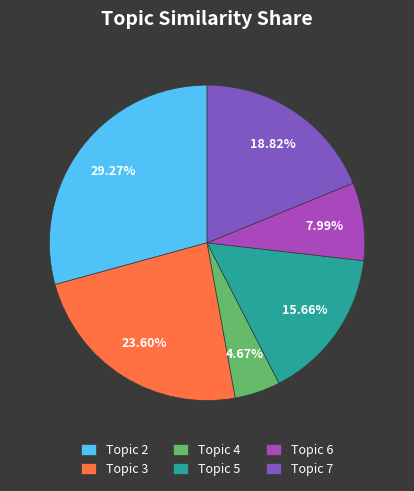

True or false: Topic 2 accounts for 29% of the total.

True